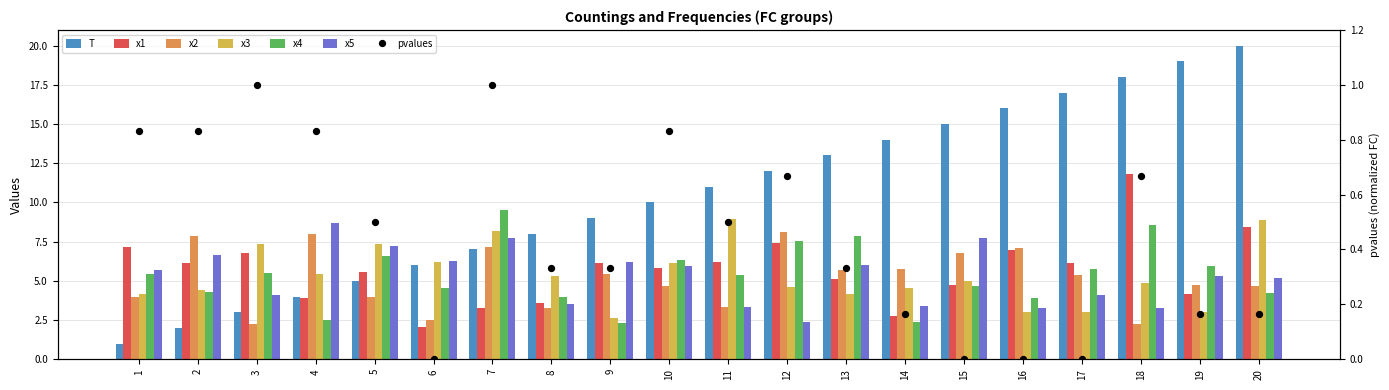

What is the total value across all series at 19?

42.2